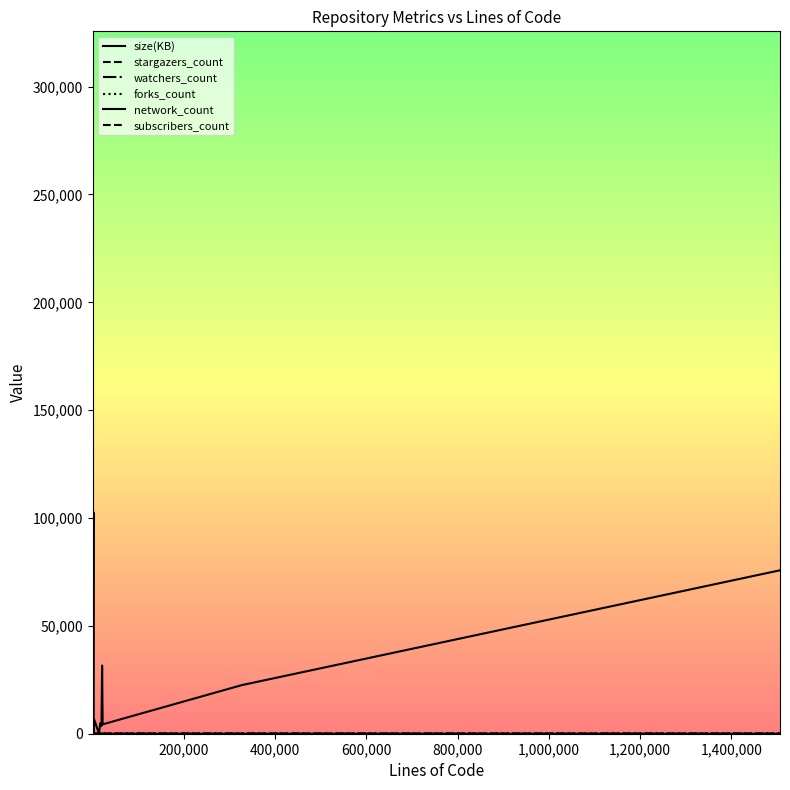

Reading left to right, what are all the values shown in this chart?

size(KB): 240	296043	78	9825	88998	102675	305	6843	134	4847	3572	31637	4338	22546	75770
stargazers_count: 0	4	2	0	5	0	1	0	4	3	0	0	2	0	0
watchers_count: 0	4	2	0	5	0	1	0	4	3	0	0	2	0	0
forks_count: 0	0	3	0	0	5	0	0	1	1	3	2	2	1	0
network_count: 0	0	3	0	0	5	0	0	1	1	3	2	2	1	0
subscribers_count: 1	0	2	1	2	2	1	1	2	8	1	1	3	0	0